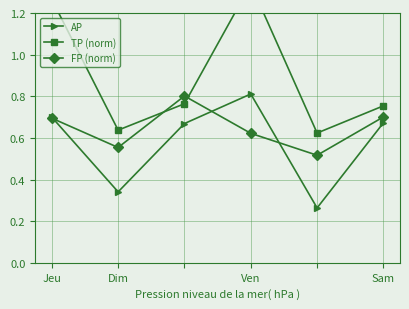

How many lines are shown in the chart?

3